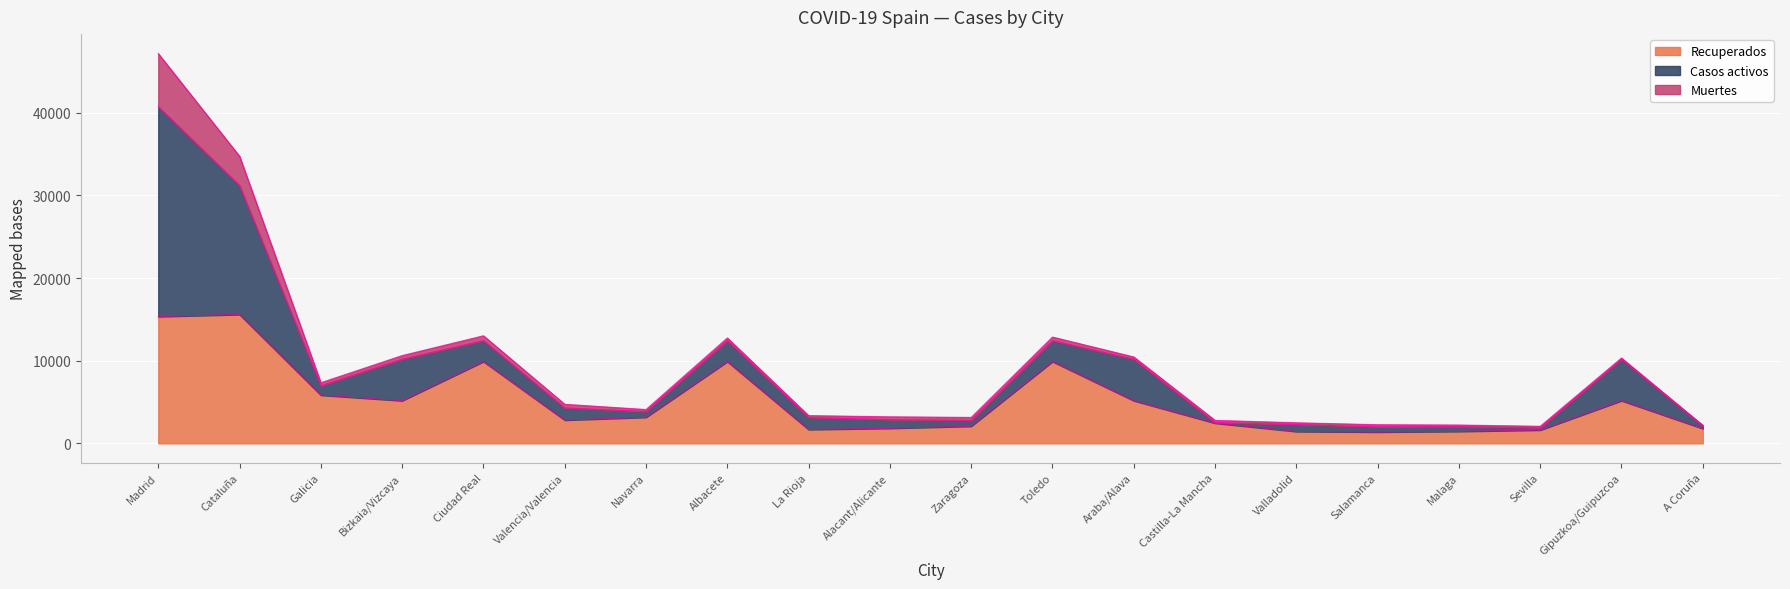

Which category has the highest value in the Muertes series?

Madrid